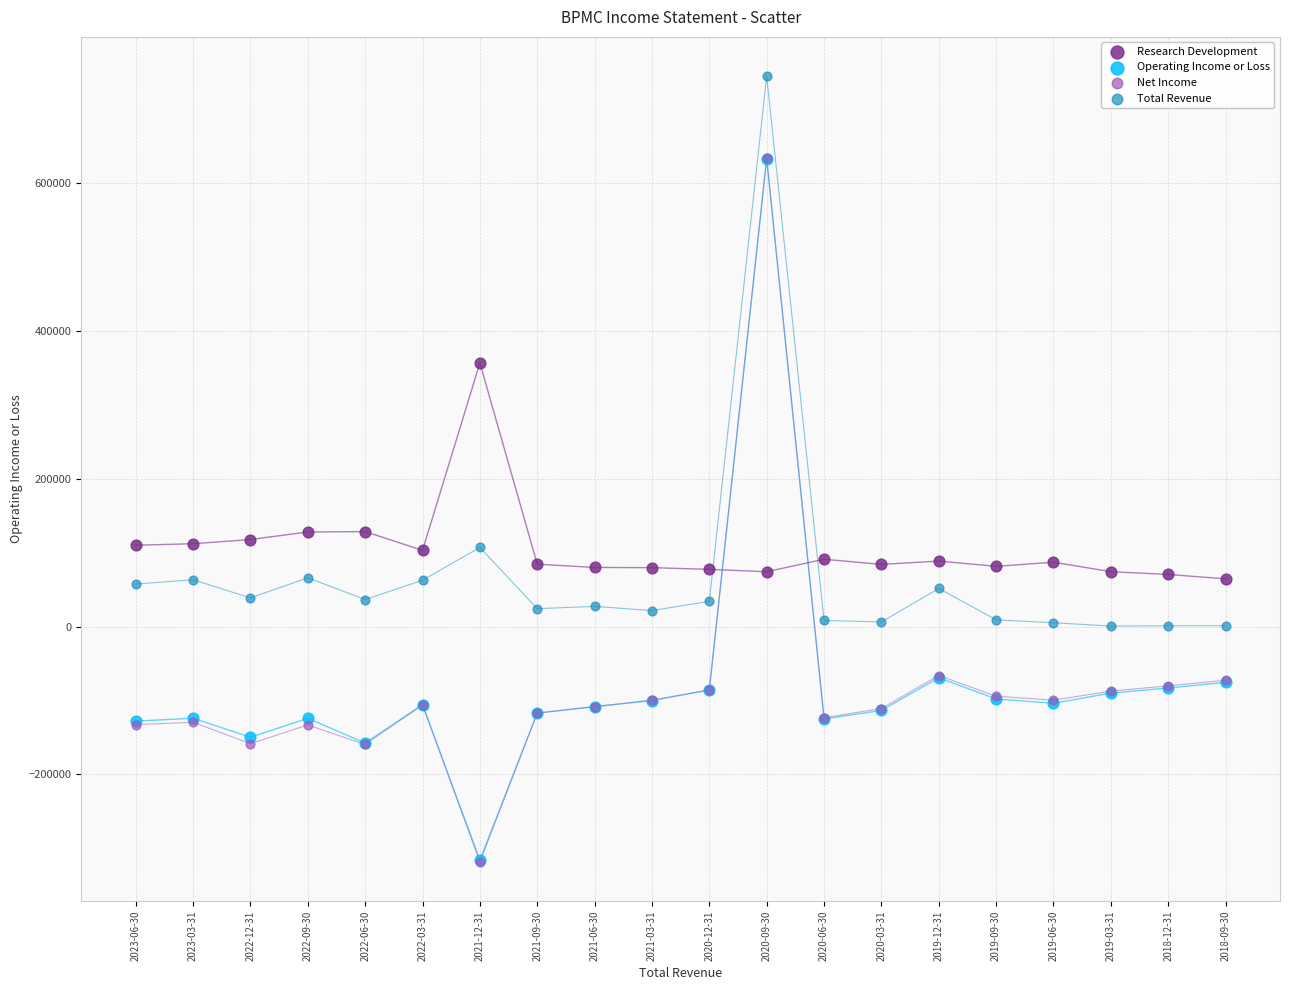

What are all the series names shown in the legend?

Research Development, Operating Income or Loss, Net Income, Total Revenue